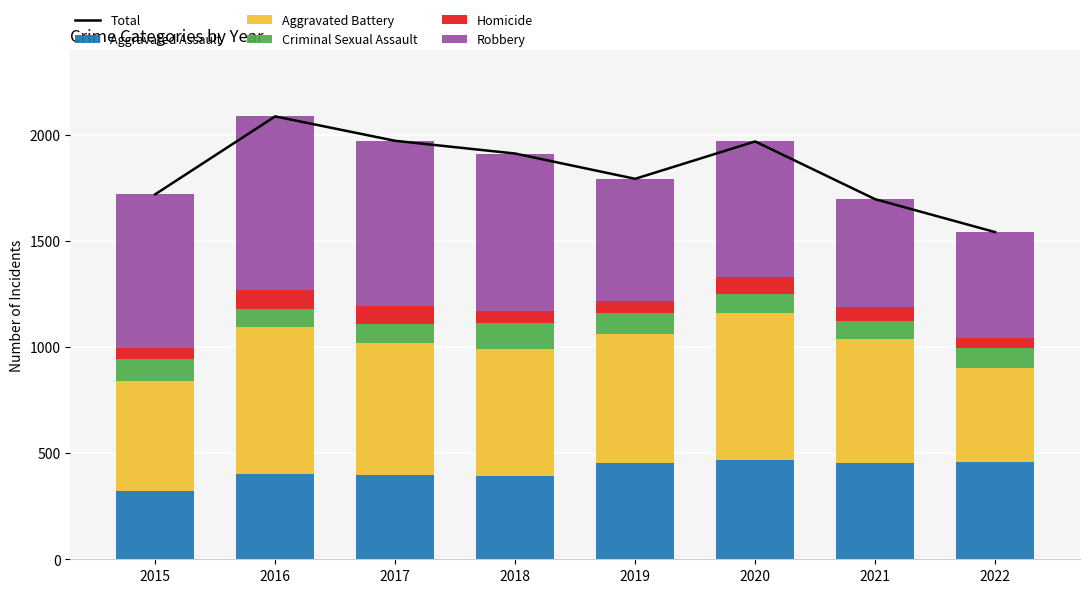

What is the difference between the second highest and minimum values in the Criminal Sexual Assault series?

23